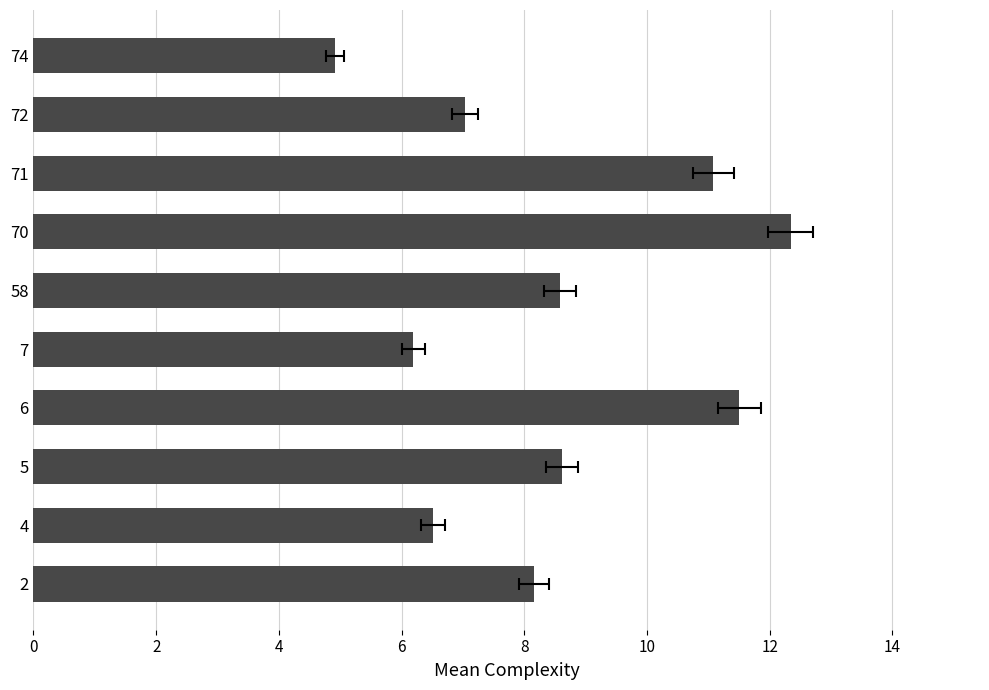

What is the minimum value shown in the chart?

4.9